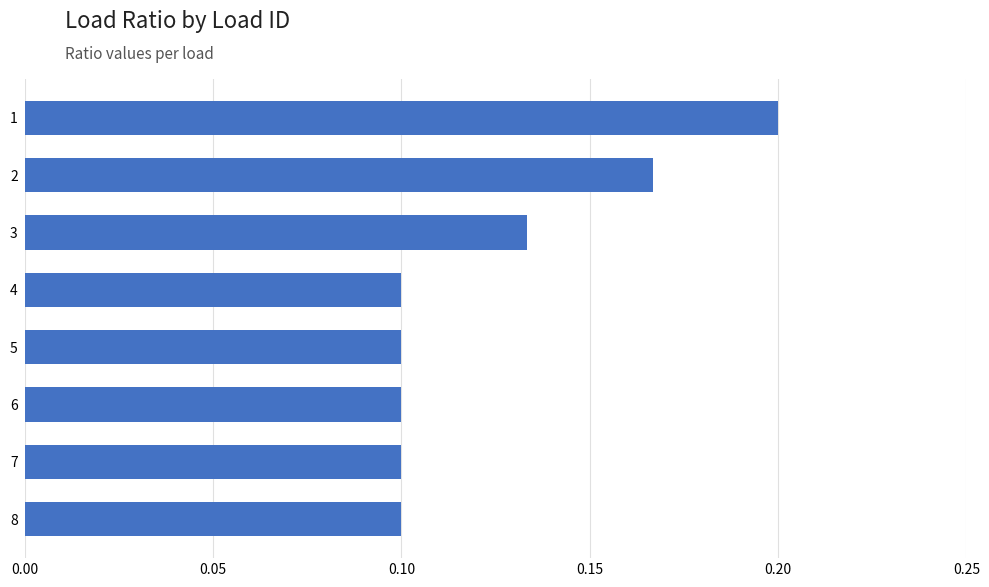

Count the values in the range 0 to 1.

8